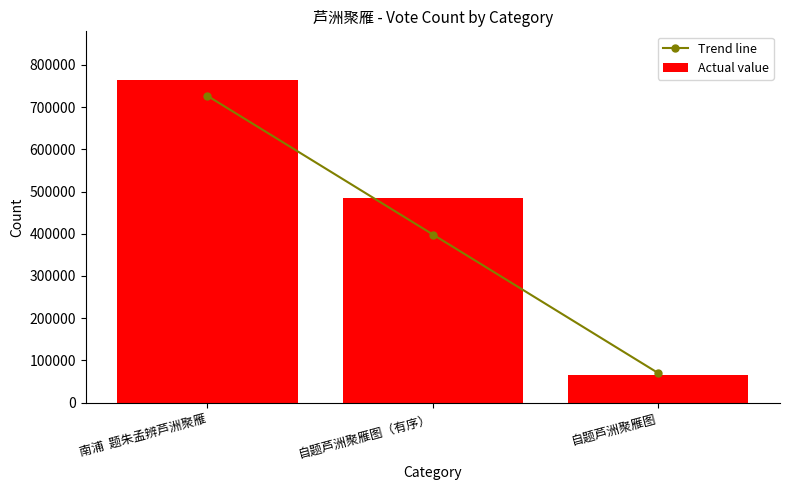

Which category has the lowest value in the Actual value series?

自题芦洲聚雁图